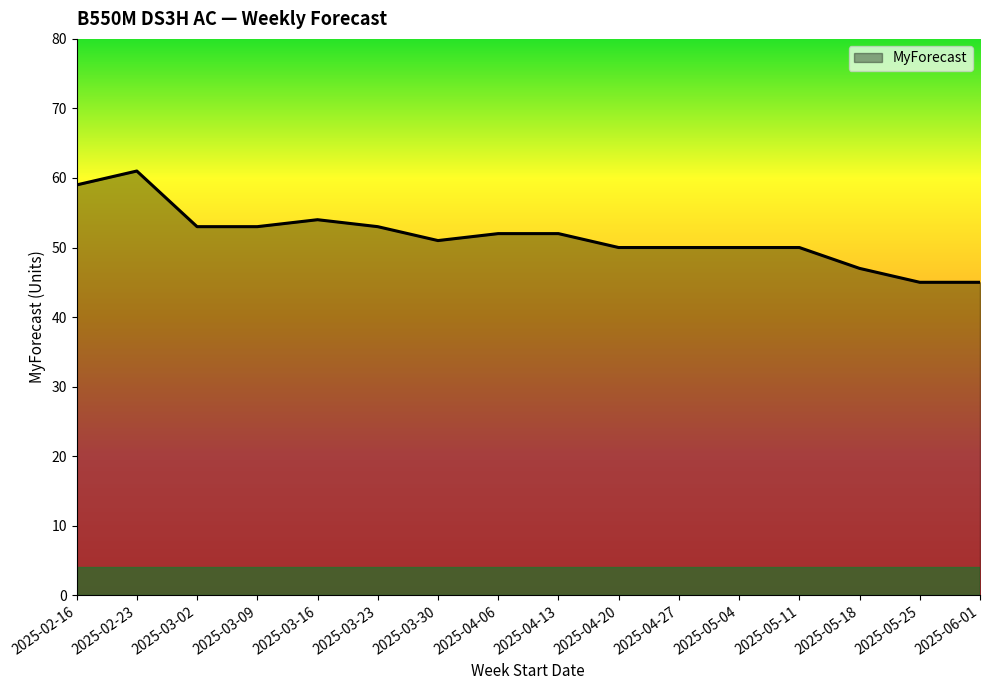

Is it true that the value at 2025-03-23 is 22?

False